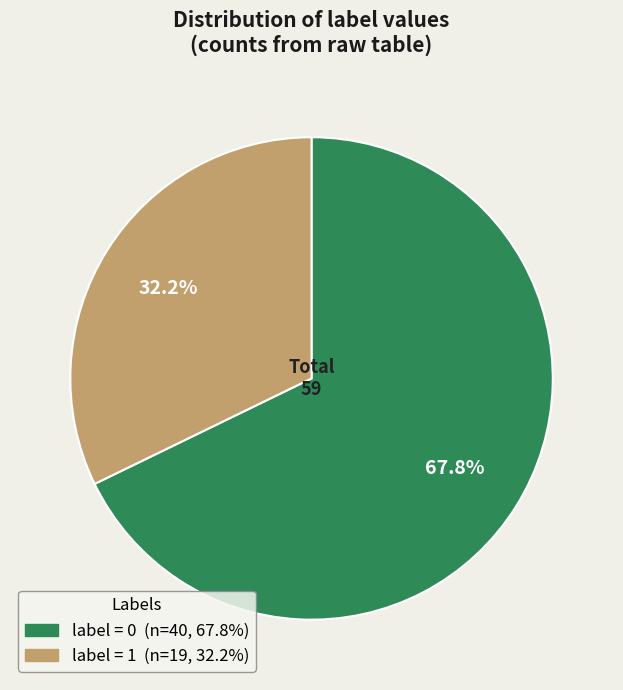

Does any single category account for the majority?

Yes